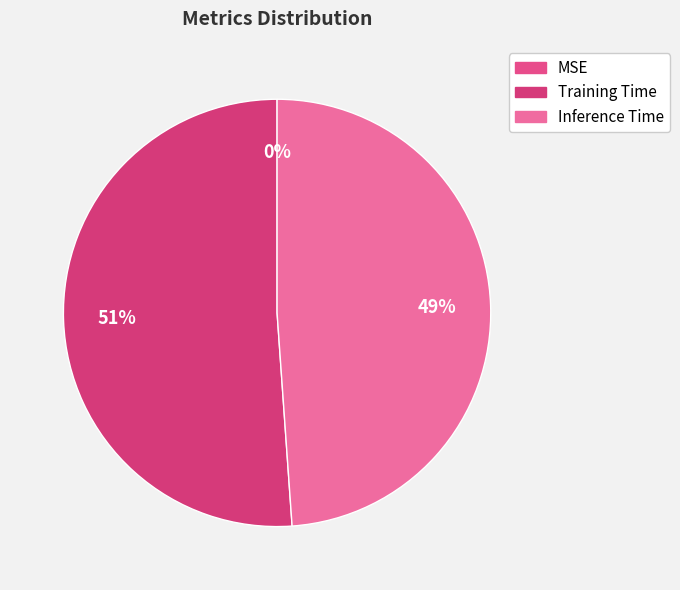

Which category has the smallest portion of the pie?

MSE